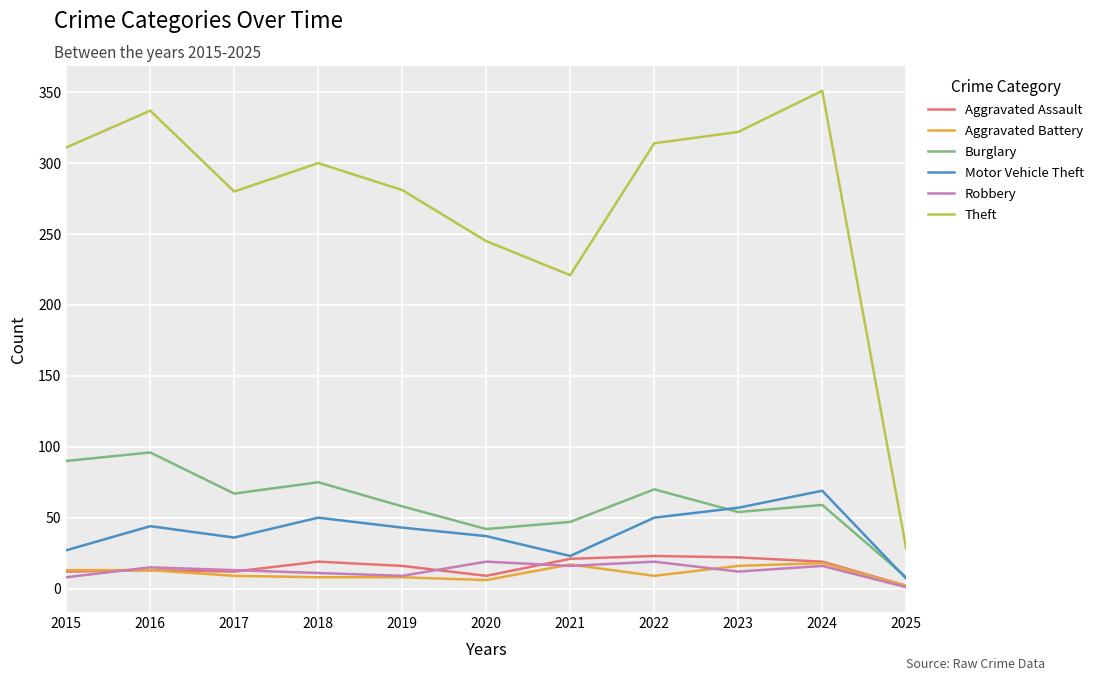

Which series has the largest total across all categories?

Theft